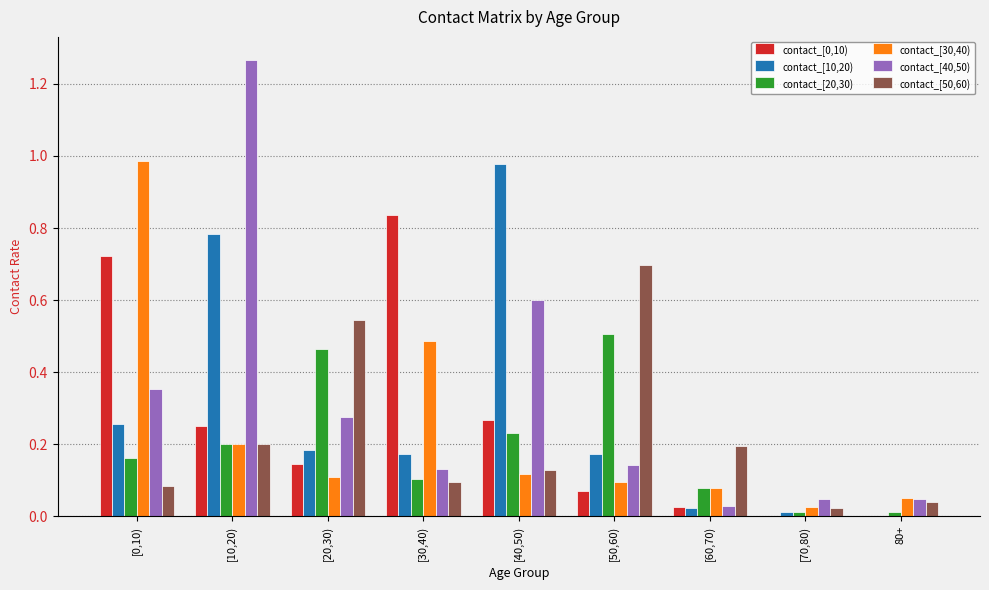

Count the number of data series in this chart.

6